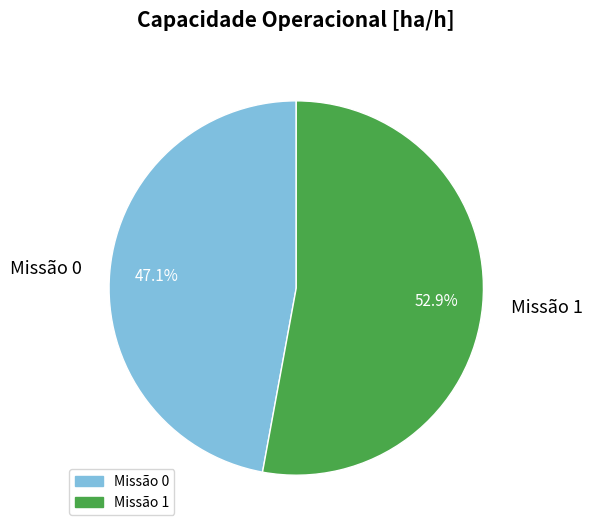

What is the largest slice in the pie chart?

Missão 1